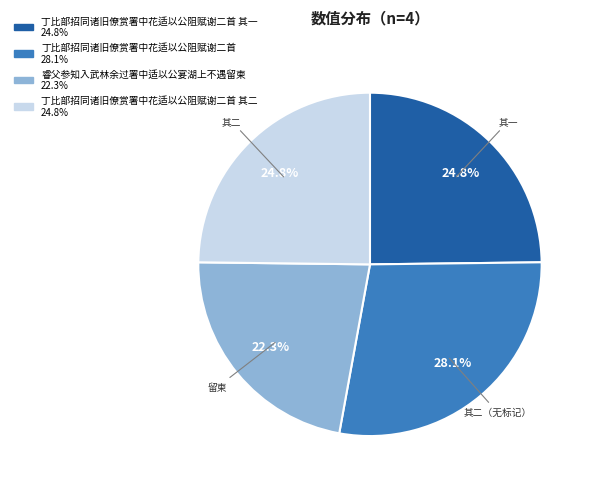

Is there a majority slice in this chart?

No